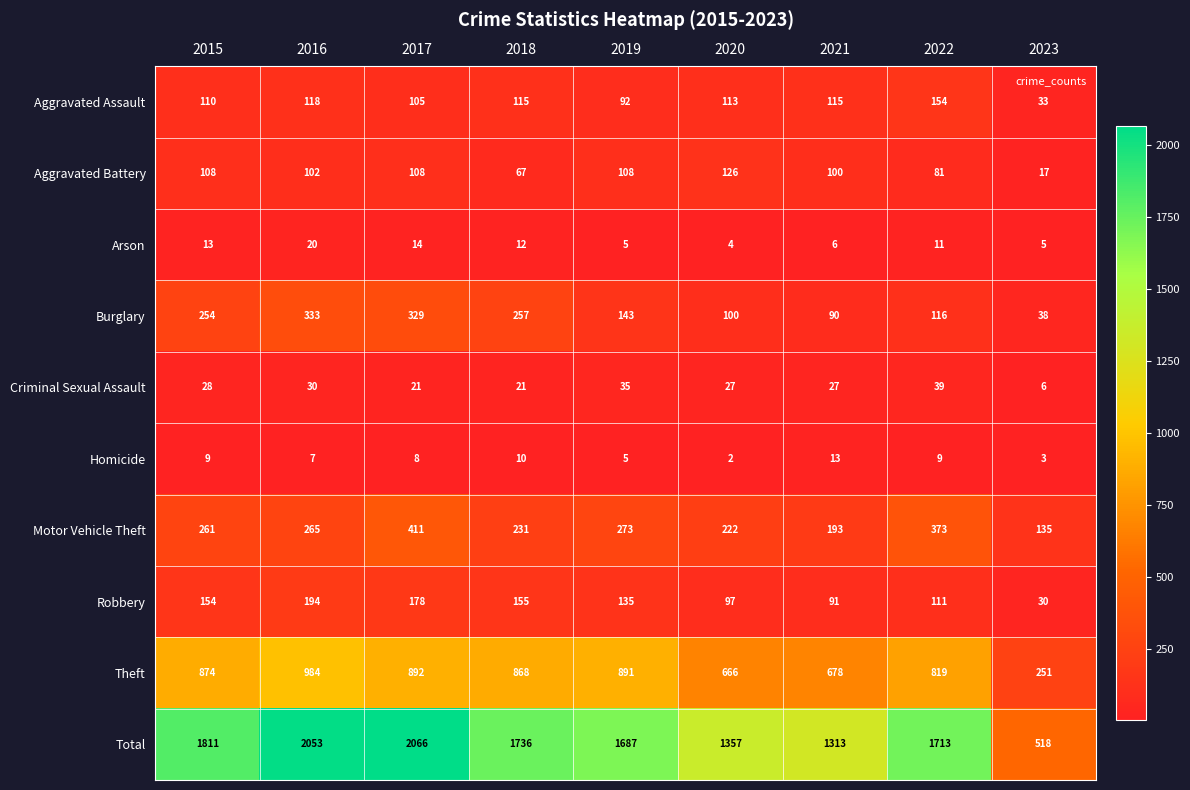

What is the difference between the maximum and second lowest values in the Theft series?

318